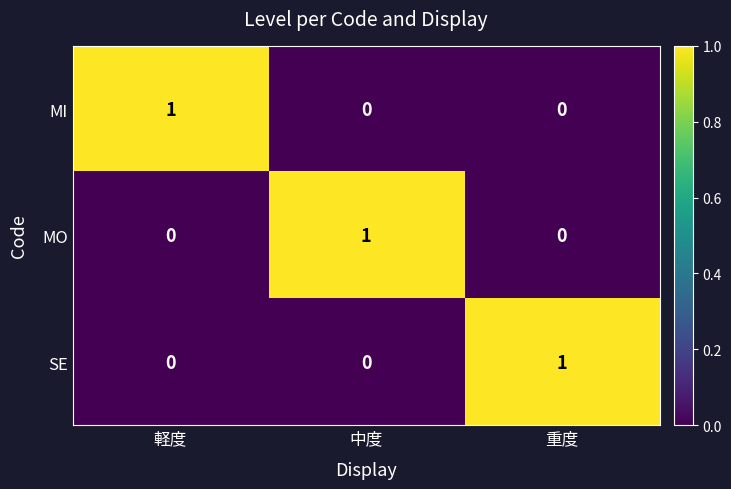

Count the MI values in the range 0 to 1.

3